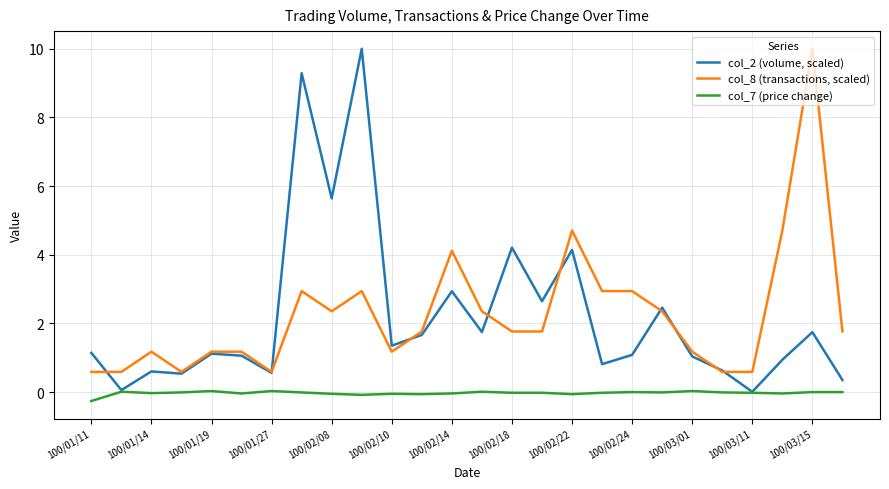

Is this an area chart (filled region under the line)?

No